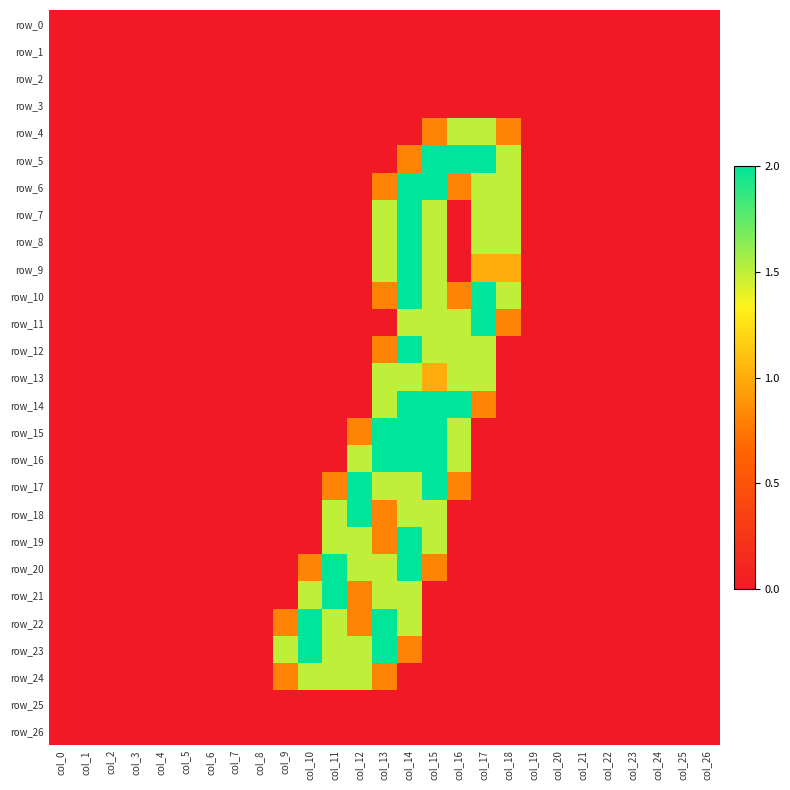

At how many categories does at least one series exceed 1?

10